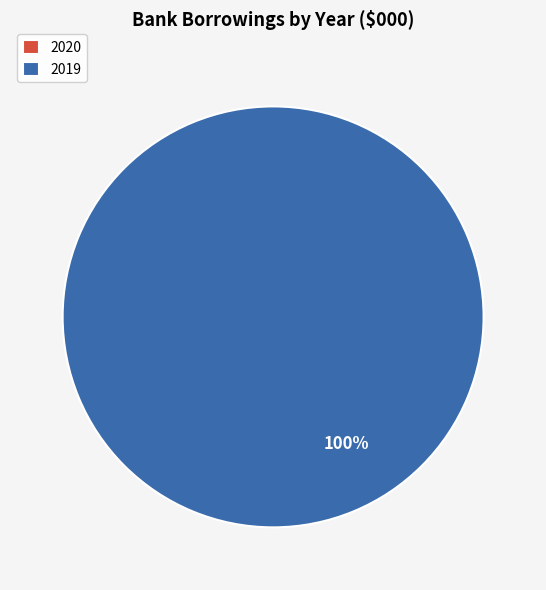

Which slice represents more than half of the pie?

2019